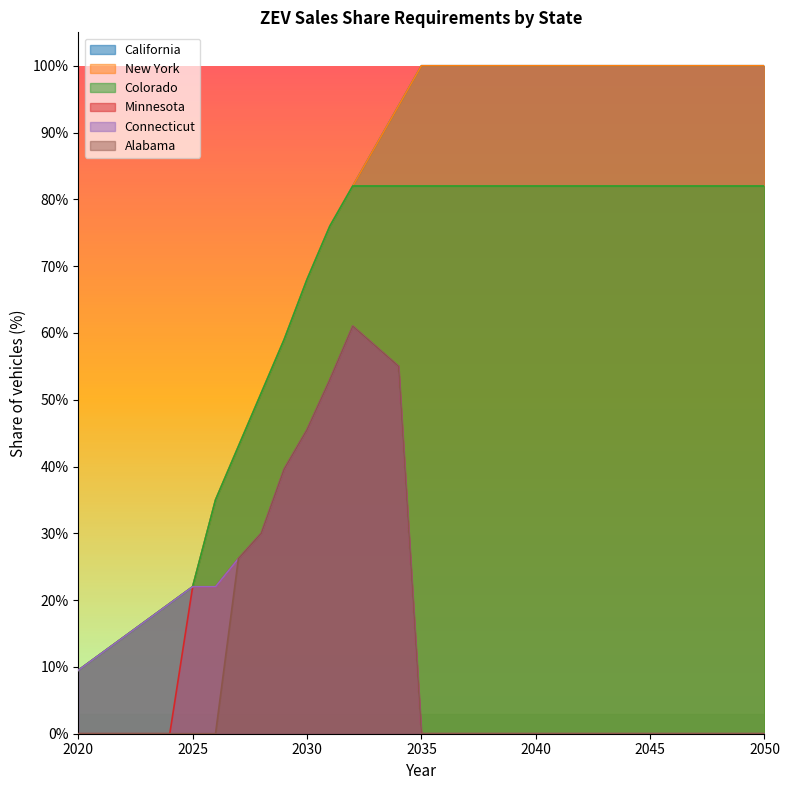

At which label is California closest to 0?

2020